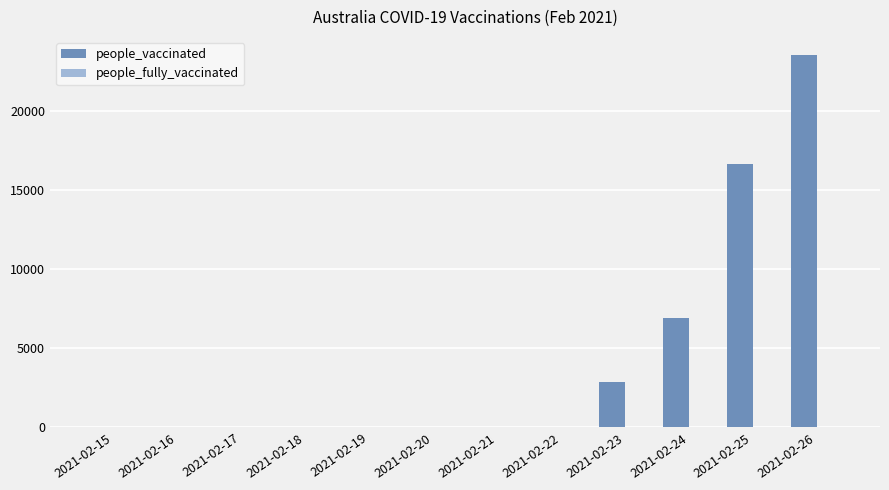

The value at 2021-02-19 is 0. True or false?

True